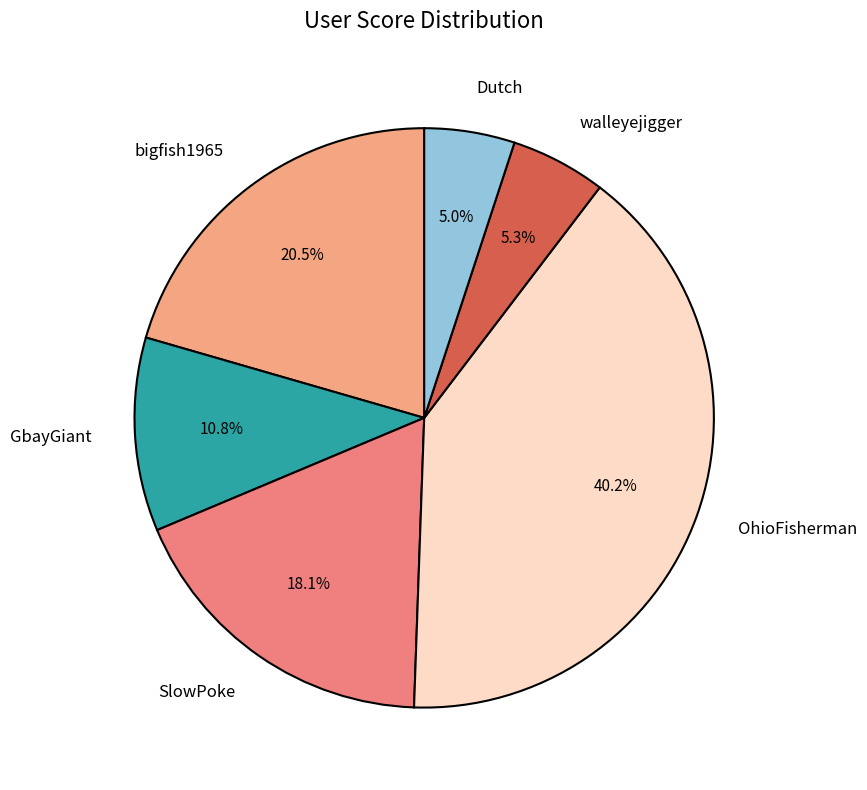

Is it true that GbayGiant is 11% of the pie?

True